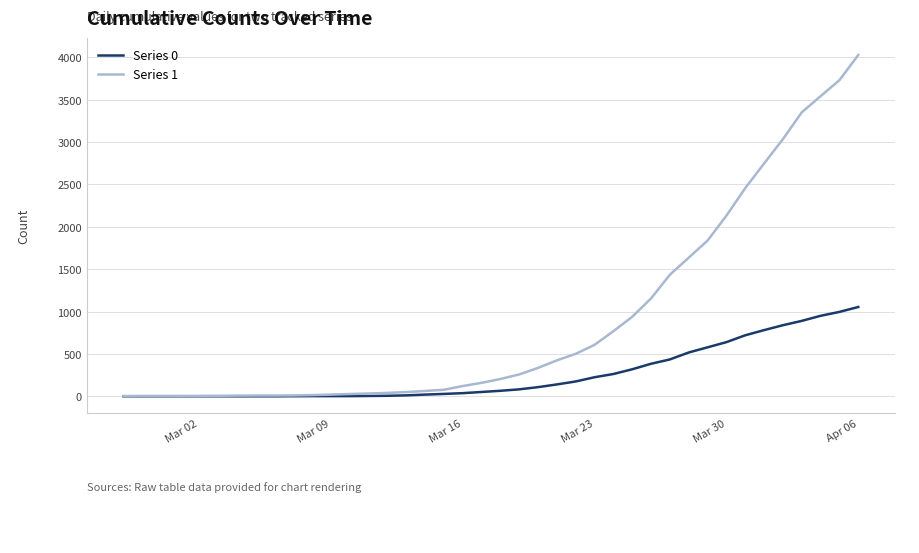

What is the maximum value for Series 1?

4028